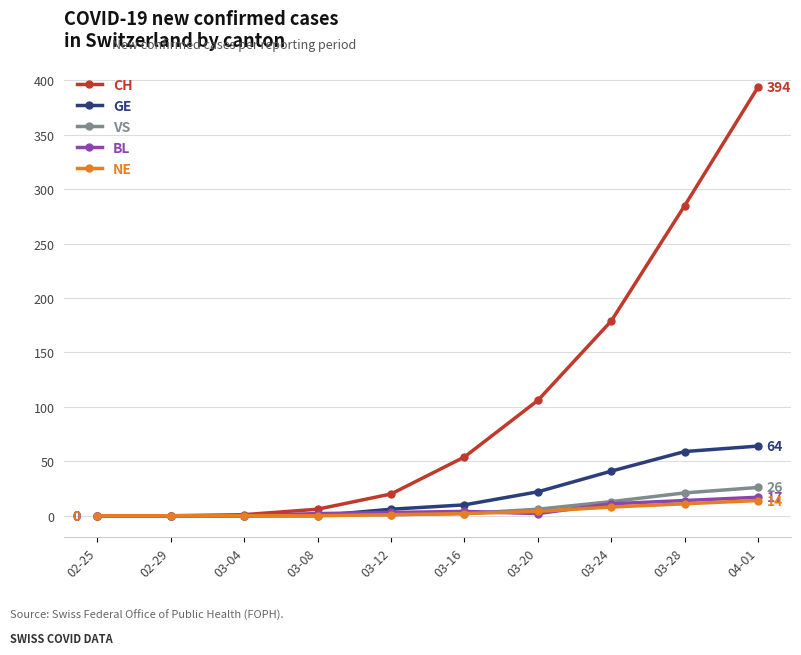

Is the value of CH at 04-01 greater than the value of BL at 03-24?

Yes